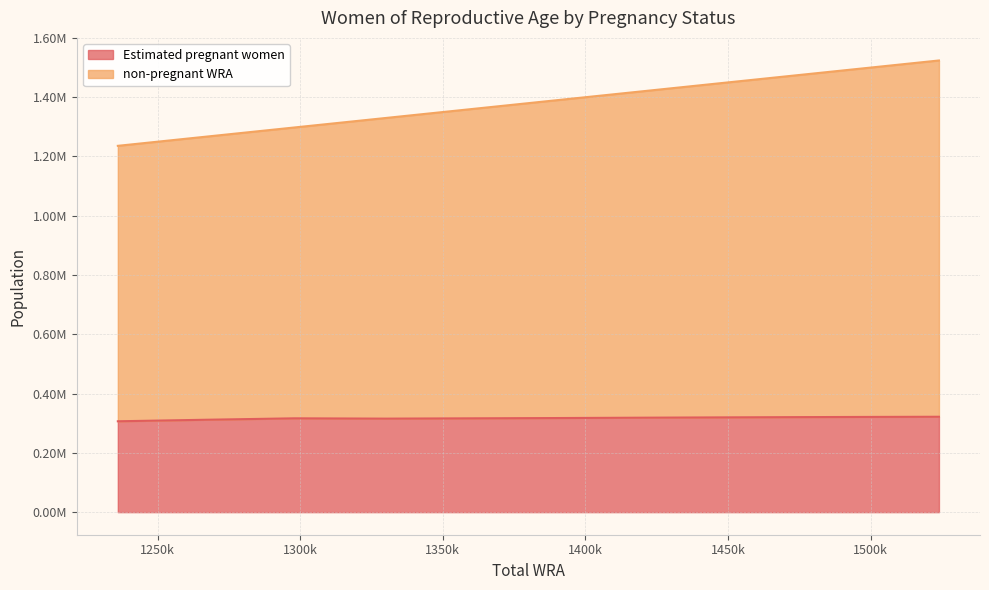

Which series has the largest range (max minus min)?

non-pregnant WRA